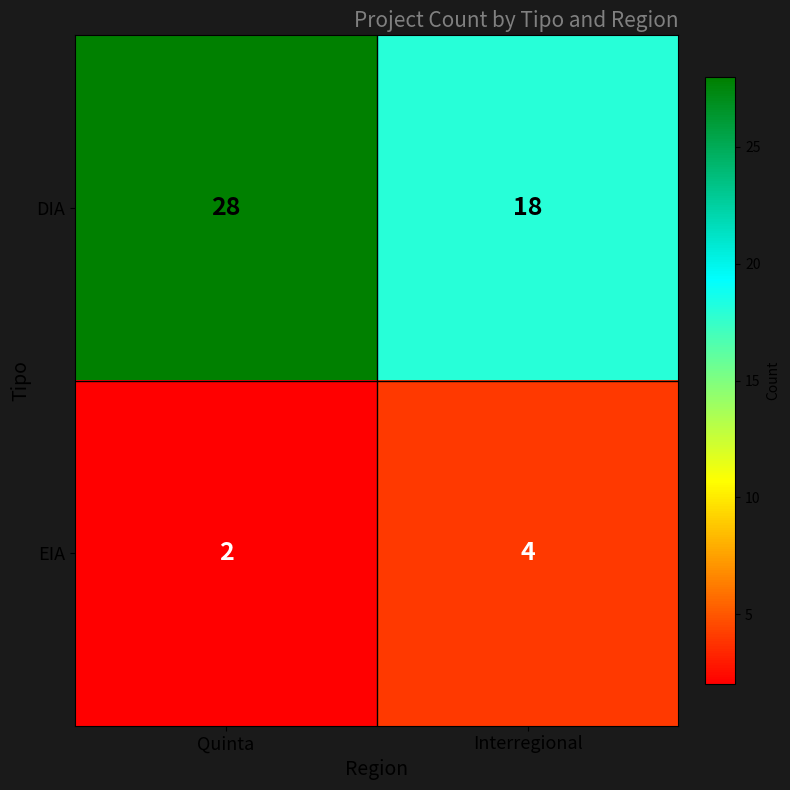

Which series has the largest total across all categories?

DIA